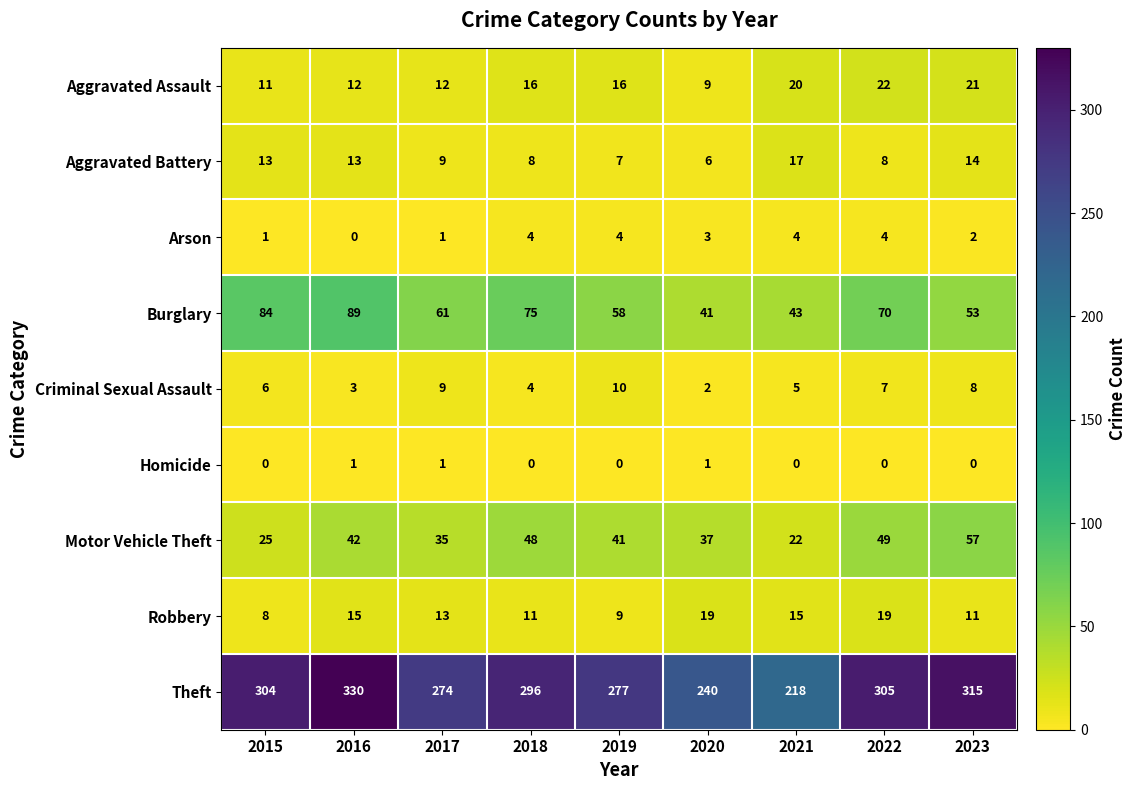

What is the total value across all series at 2020?

358